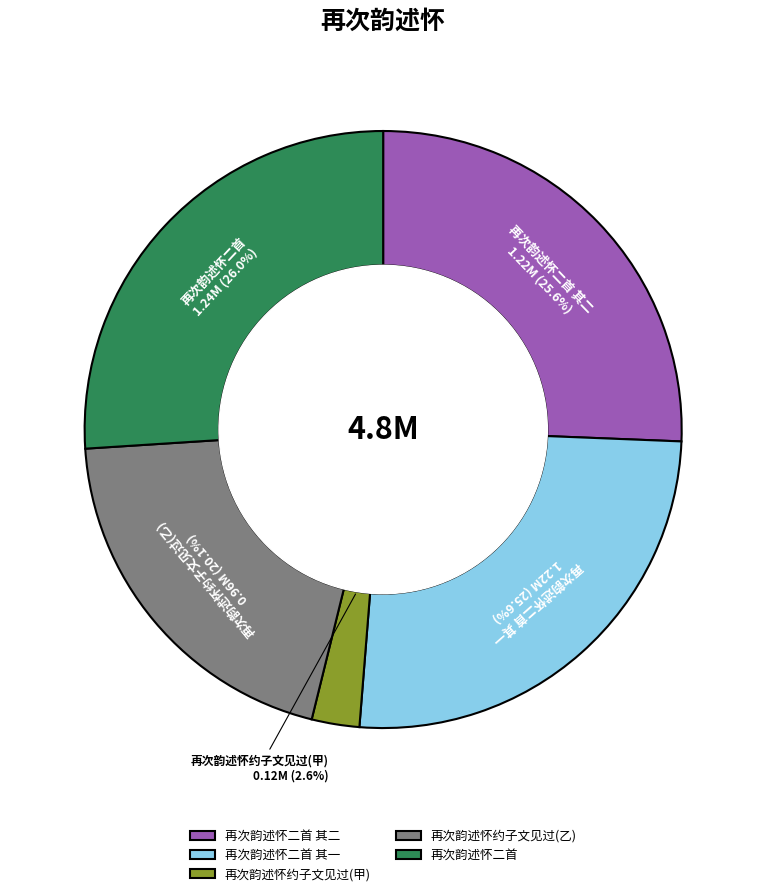

How many slices are in this pie chart?

5